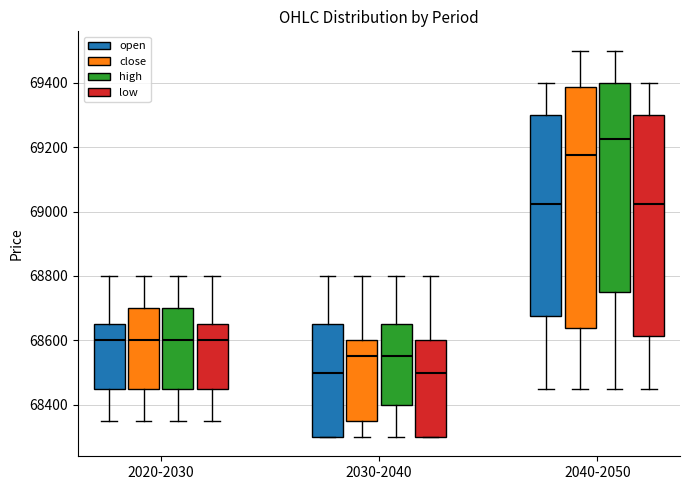

Which box's median line is the highest?

2040-2050 (high)